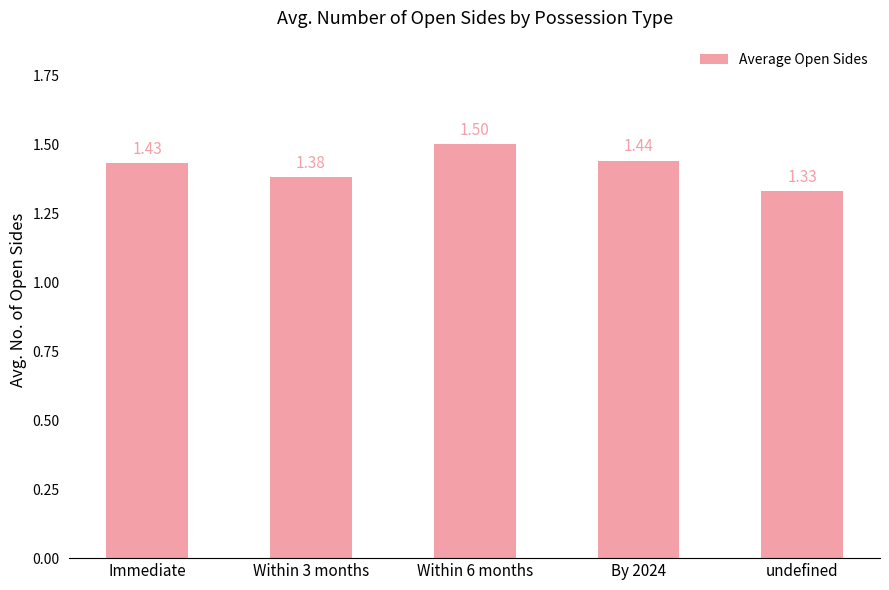

At which category does the chart reach its minimum across all series?

undefined